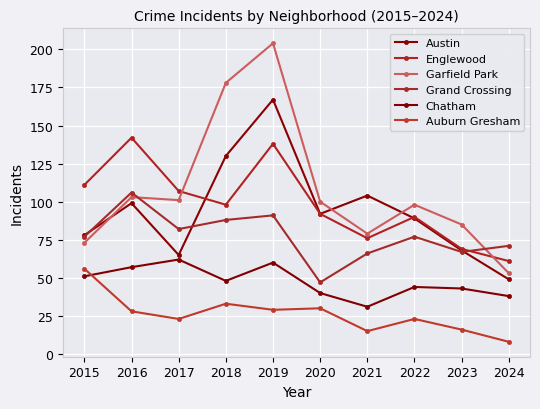

Reading left to right, extract all data points from this chart.

Austin: 78	99	65	130	167	92	104	89	68	49
Englewood: 111	142	107	98	138	92	76	90	69	61
Garfield Park: 73	103	101	178	204	100	79	98	85	53
Grand Crossing: 77	106	82	88	91	47	66	77	67	71
Chatham: 51	57	62	48	60	40	31	44	43	38
Auburn Gresham: 56	28	23	33	29	30	15	23	16	8